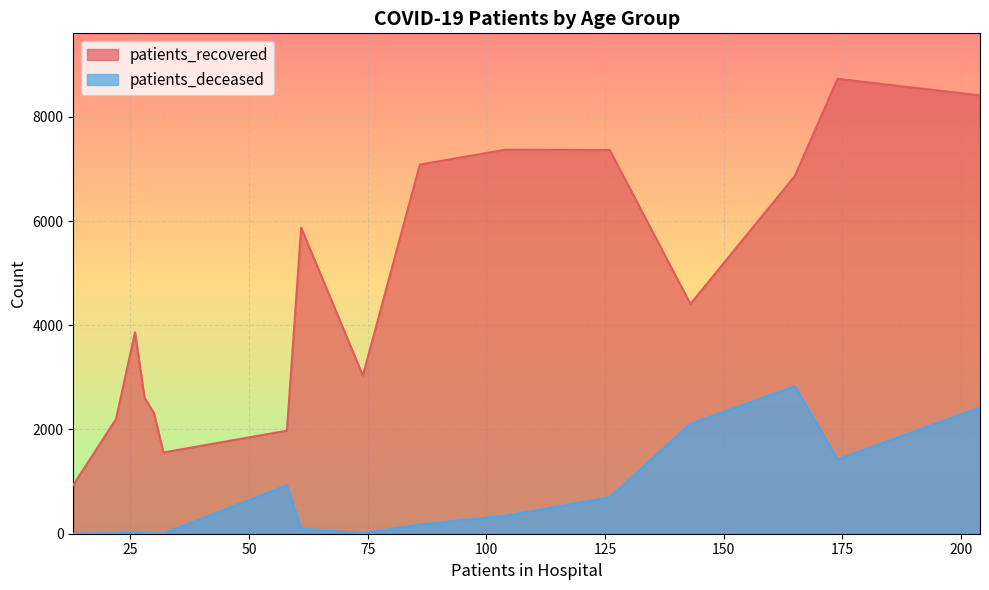

What is the difference between the maximum and minimum values in the patients_deceased series?

2826